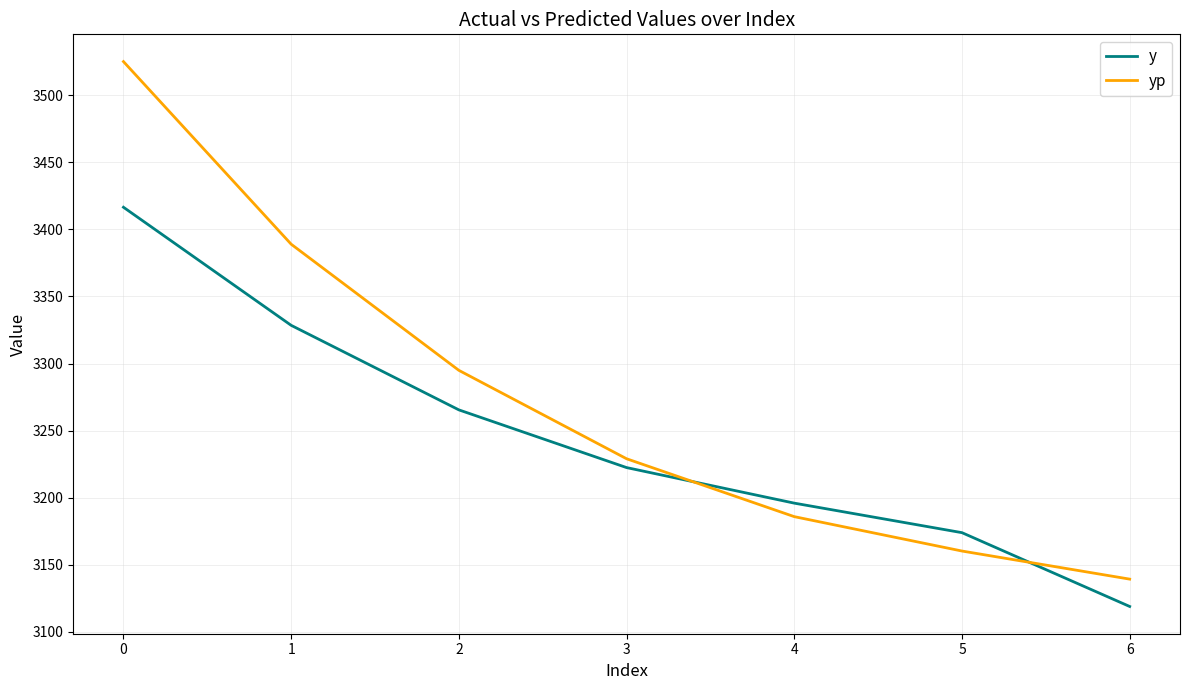

The value of yp at 5 is 4304.0. True or false?

False